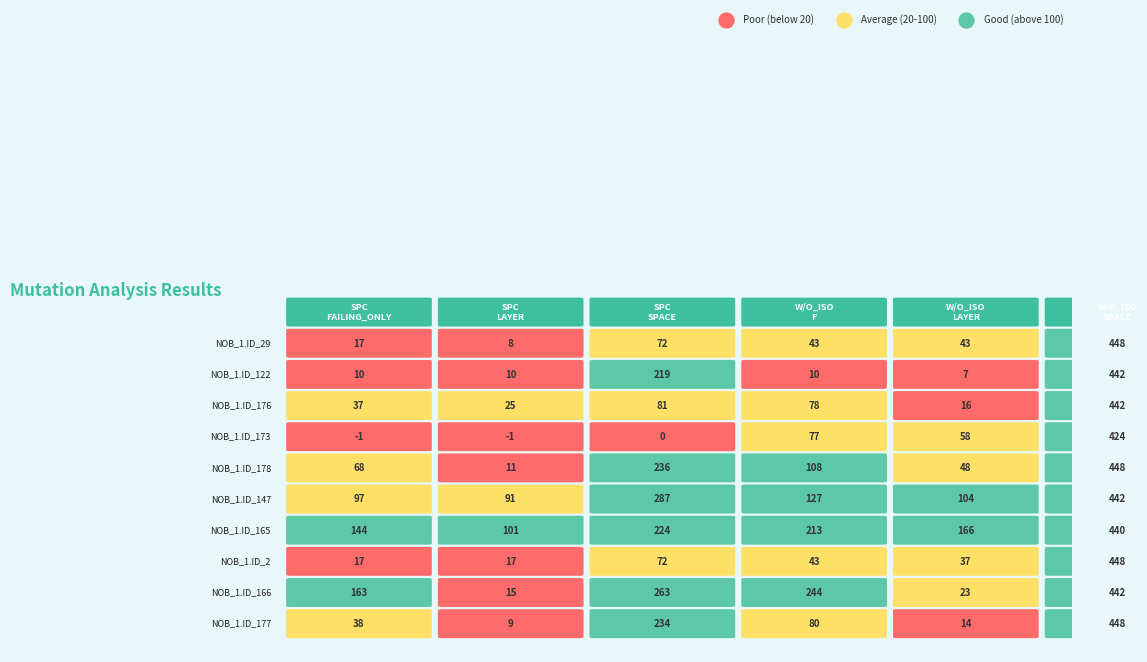

Which series has the largest total across all categories?

NOB_1.ID_165